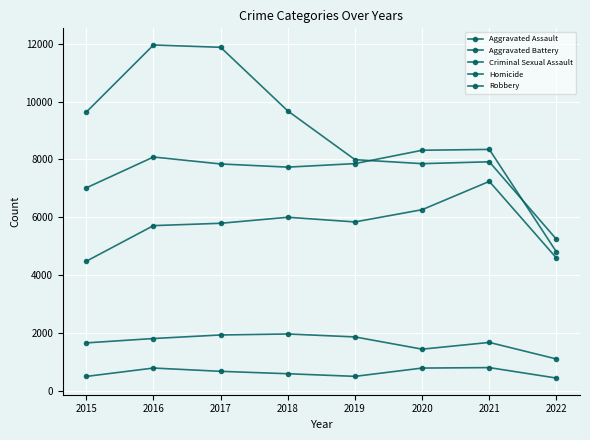

True or false: Criminal Sexual Assault and Robbery intersect in this chart.

False